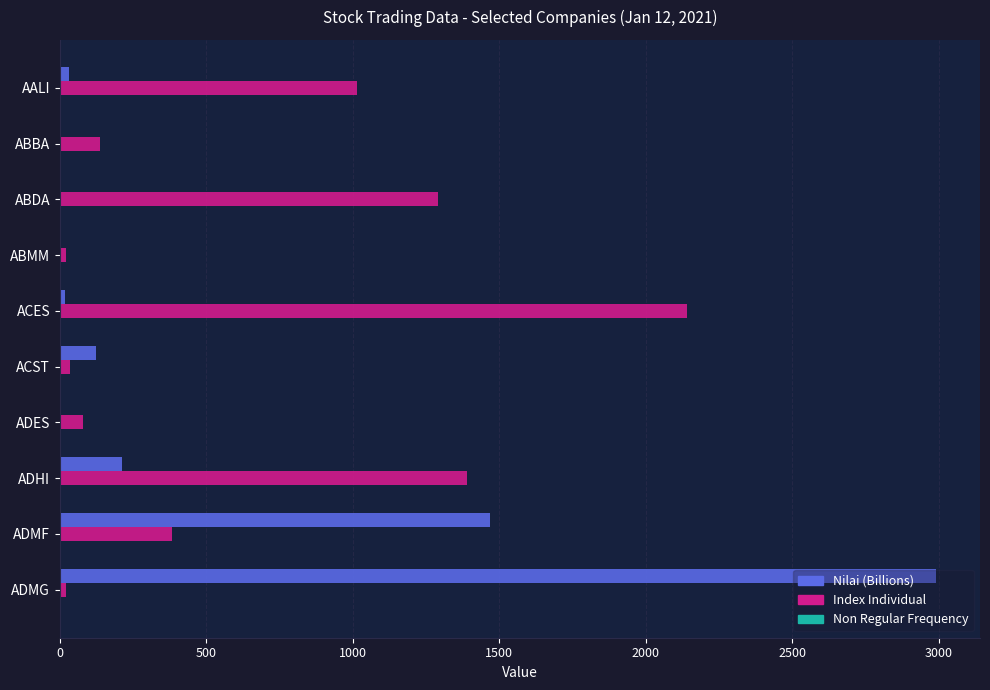

What is the maximum value for Index Individual?

2140.2